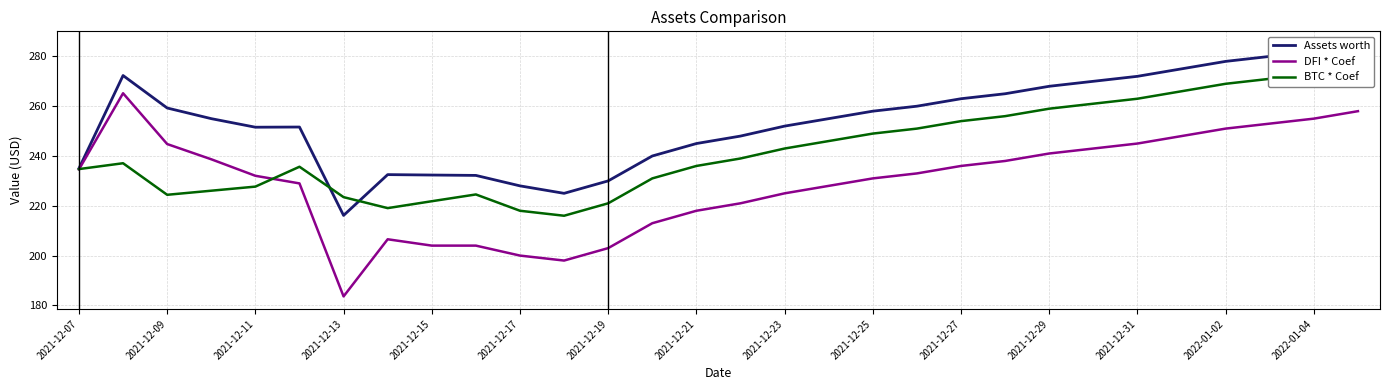

True or false: Assets worth and DFI * Coef intersect in this chart.

False